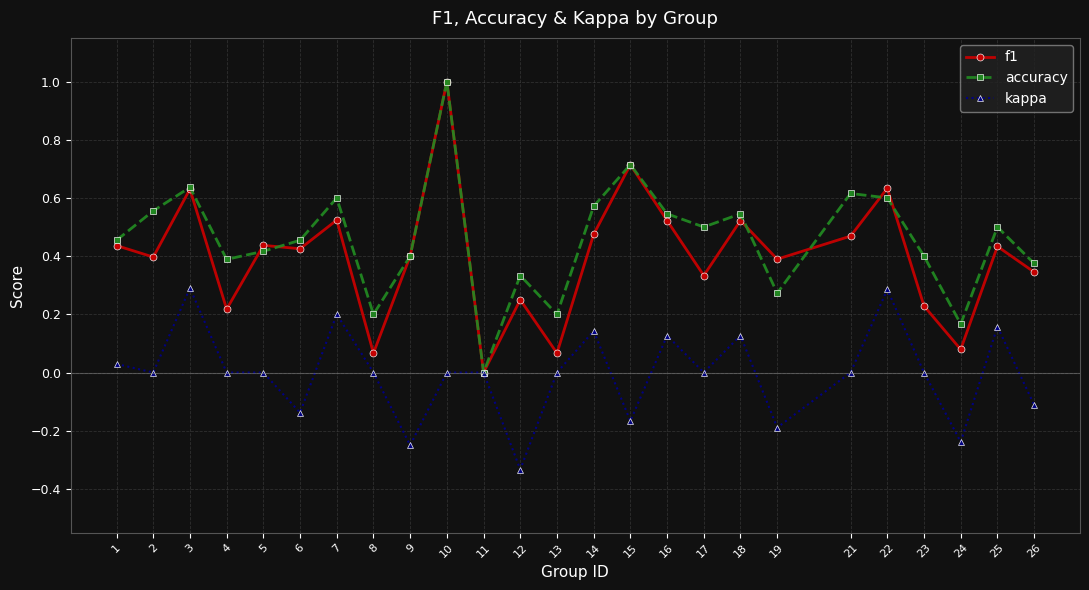

At which category does f1 reach its first local valley?

2